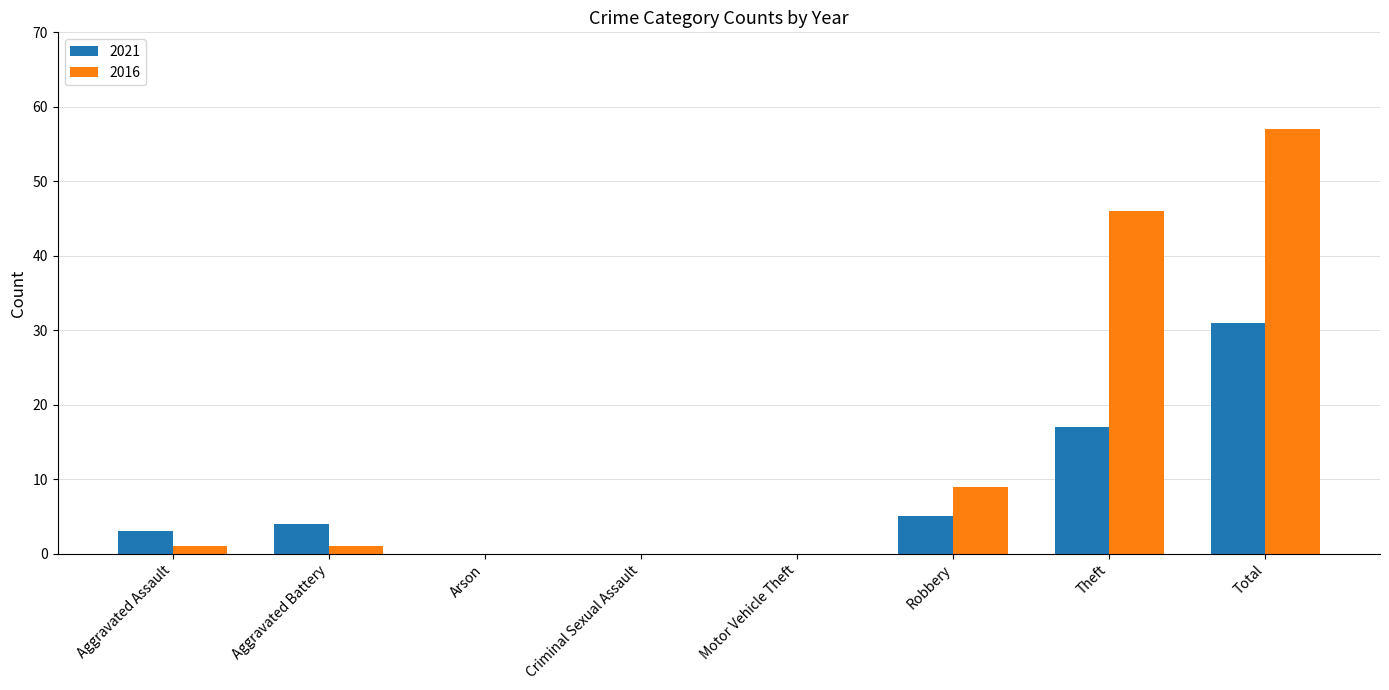

Count the number of data series in this chart.

2